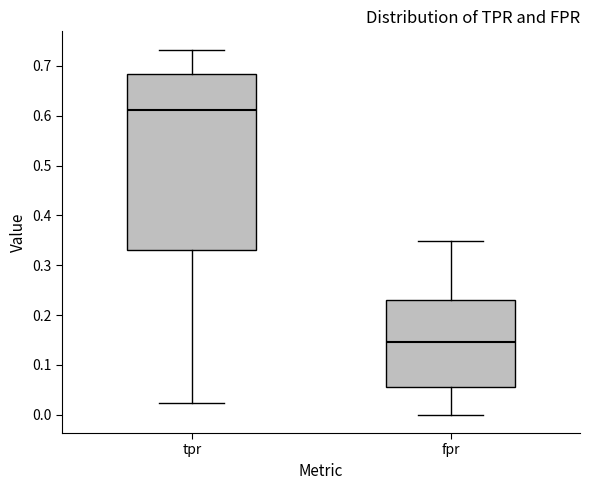

Reading left to right, read every box against the y-axis: the position of its median line, the range the box covers, and the ends of its whiskers. The values are not printed on the chart, so give them approximately, as read against the axis.

tpr: median 0.61, box 0.33 to 0.68, whiskers 0.02 to 0.73
fpr: median 0.15, box 0.06 to 0.23, whiskers 0.00 to 0.35